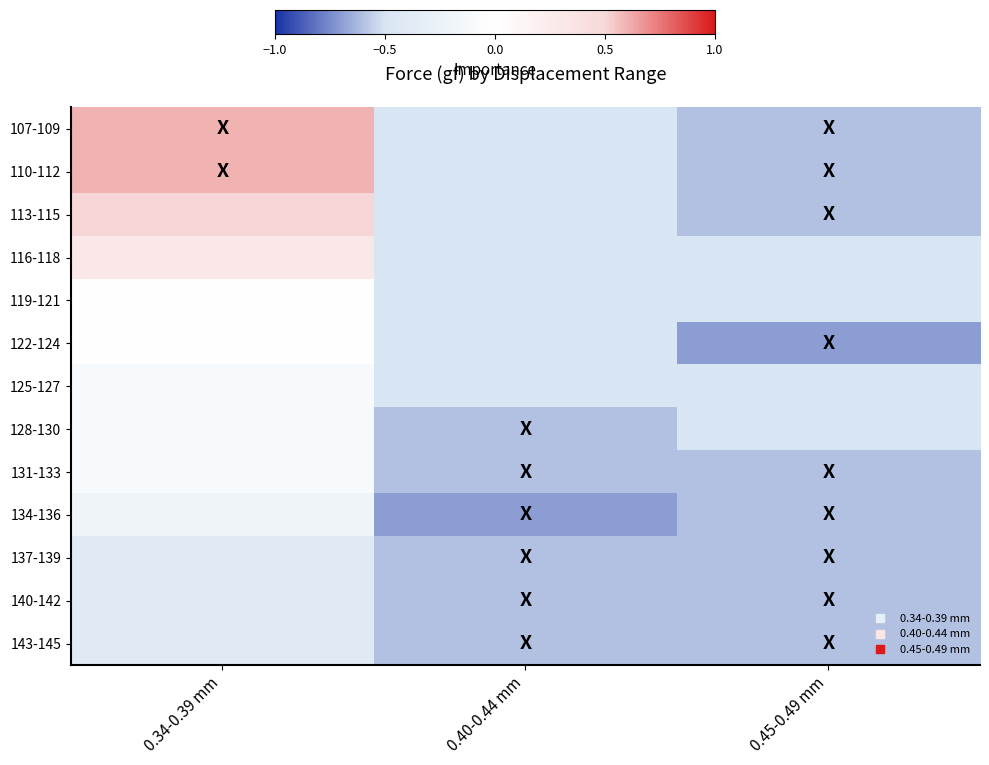

Between 0.40-0.44 mm and 0.45-0.49 mm, which is larger?

0.40-0.44 mm